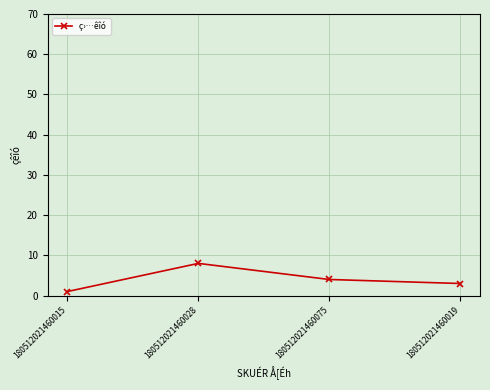

Count the number of data series in this chart.

1